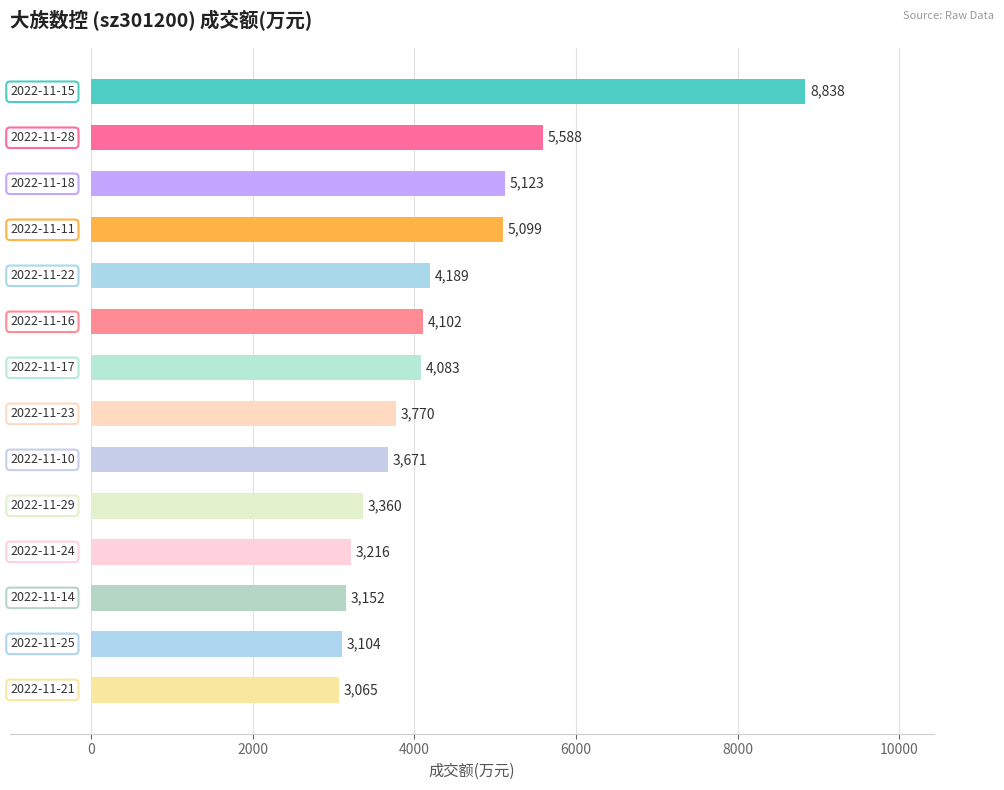

Reading top to bottom, list all the values displayed in this chart.

8838	5588	5123	5099	4189	4102	4083	3770	3671	3360	3216	3152	3104	3065